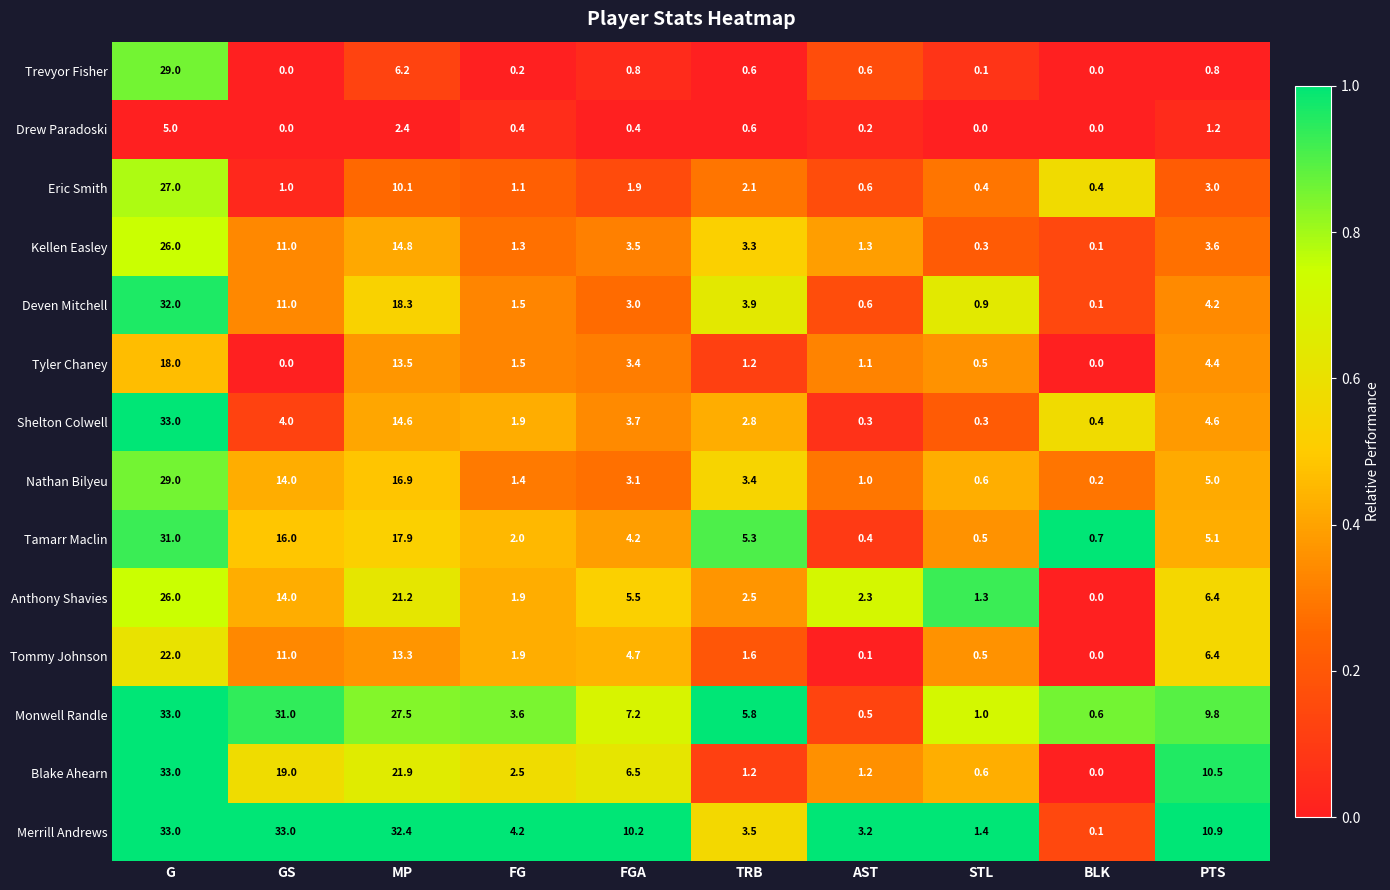

What is the highest value of the Drew Paradoski series?

5.0